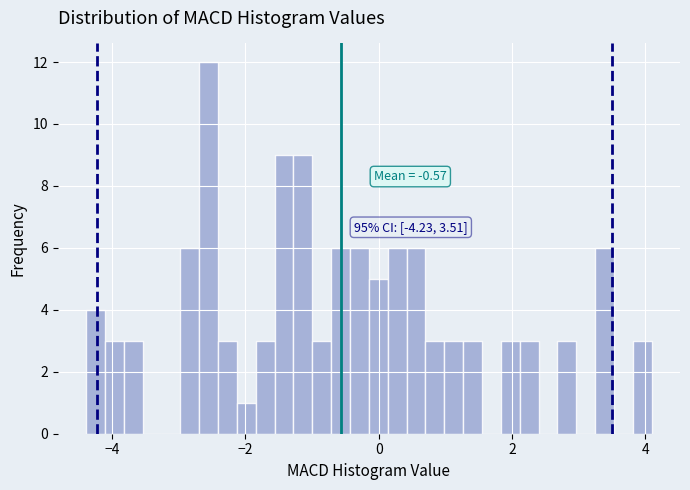

Around what value on the x-axis is the tallest bar? Give the approximate position of its centre, as read against the axis.

-2.6